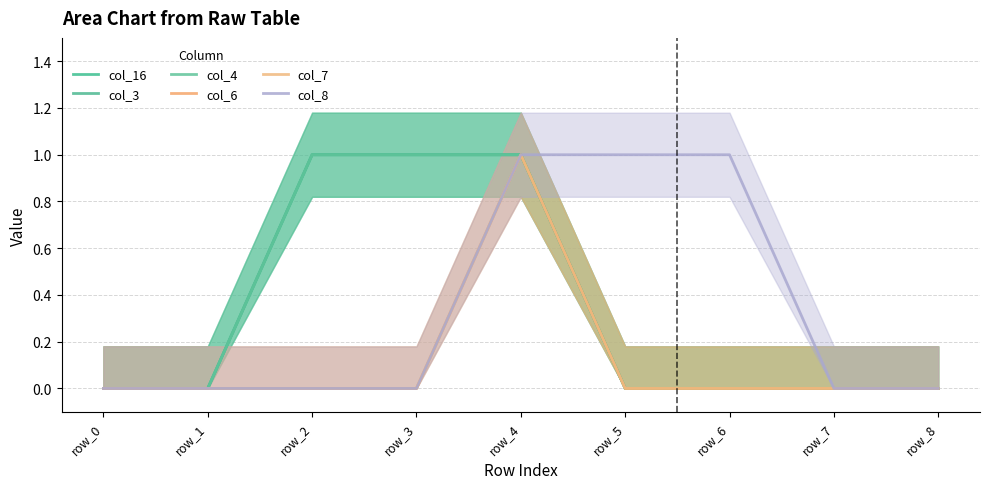

Does the chart have visible grid lines?

Yes